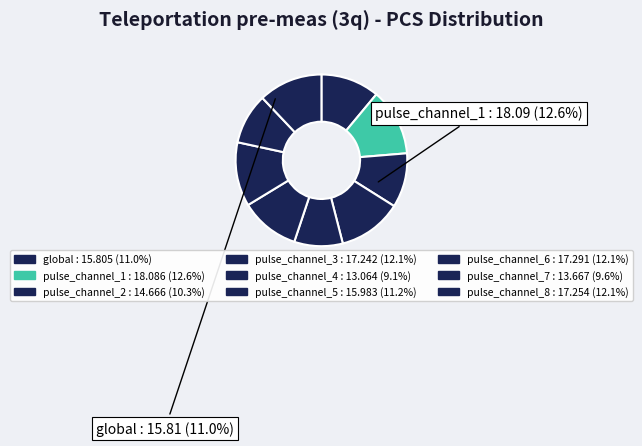

How many slices are in this pie chart?

9